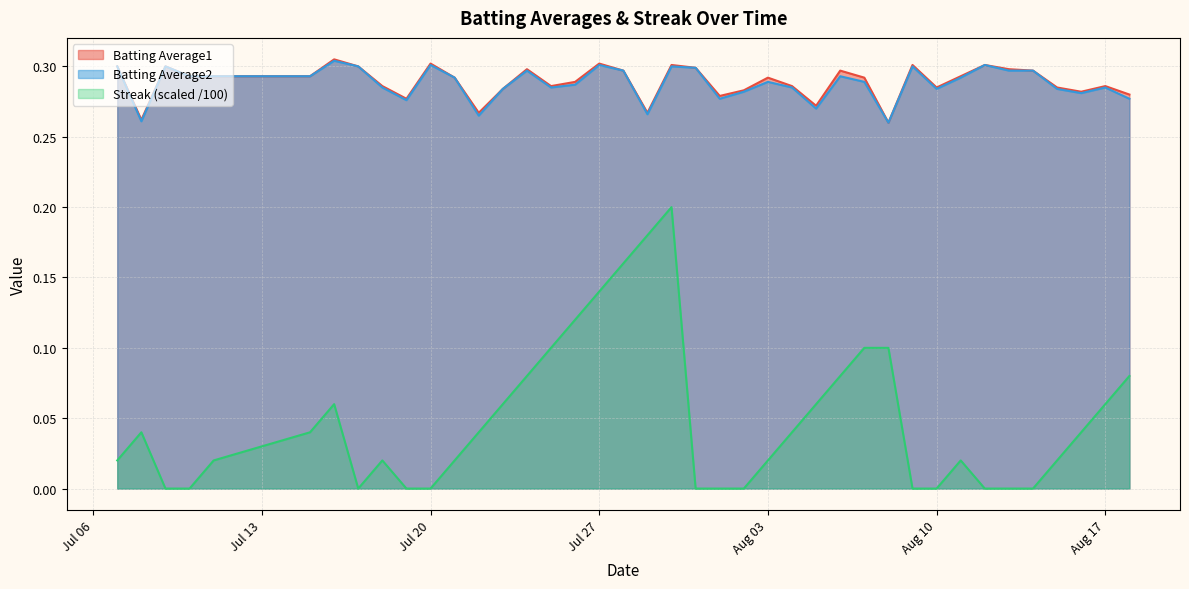

Count the number of data series in this chart.

3